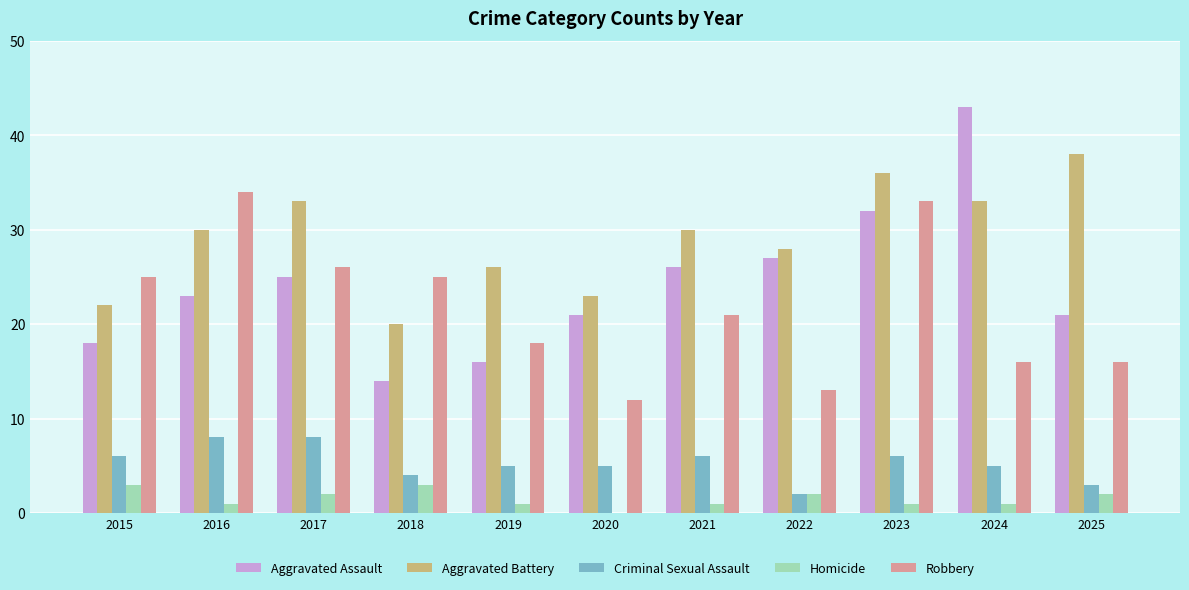

At which label does Robbery reach its peak?

2016